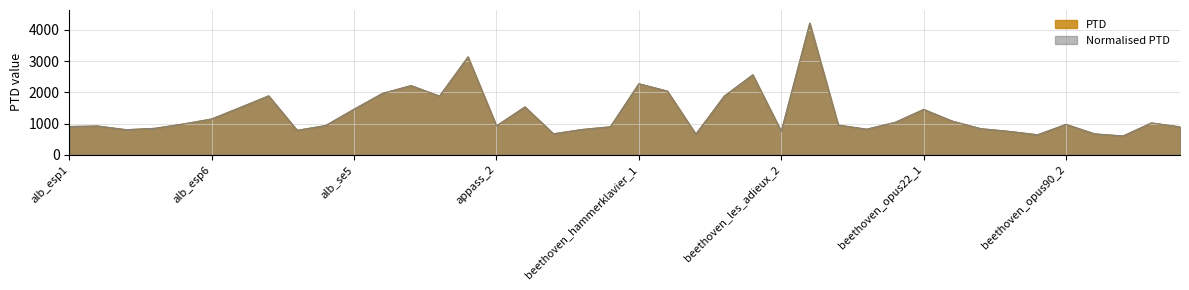

What is the label of the 28th point from the right?

alb_se7.mid